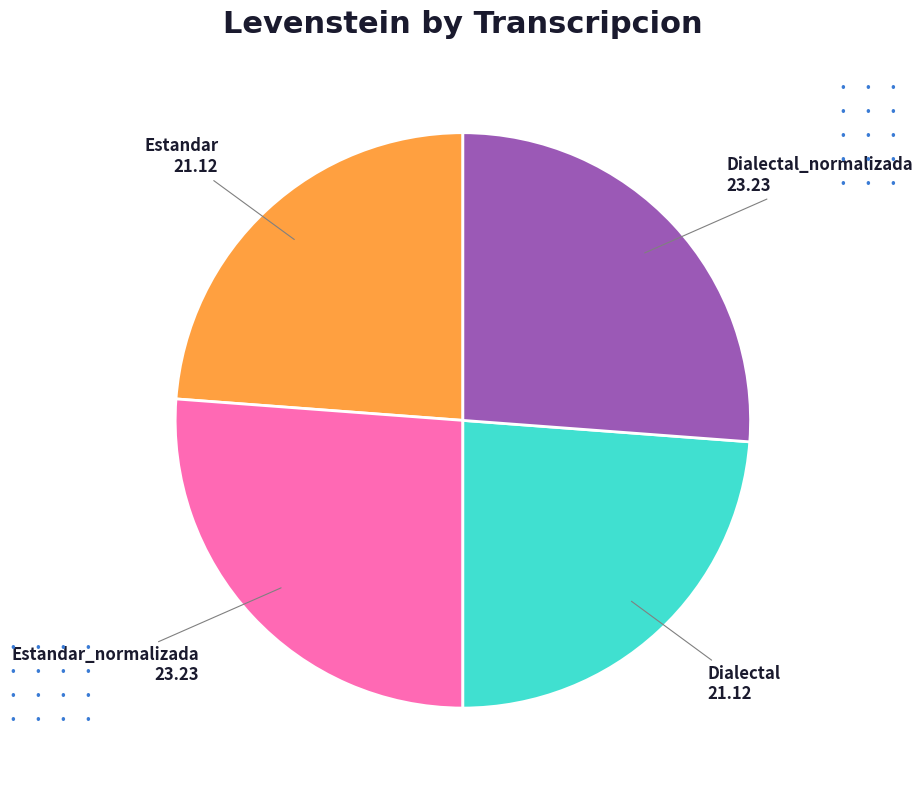

Is there a majority slice in this chart?

No